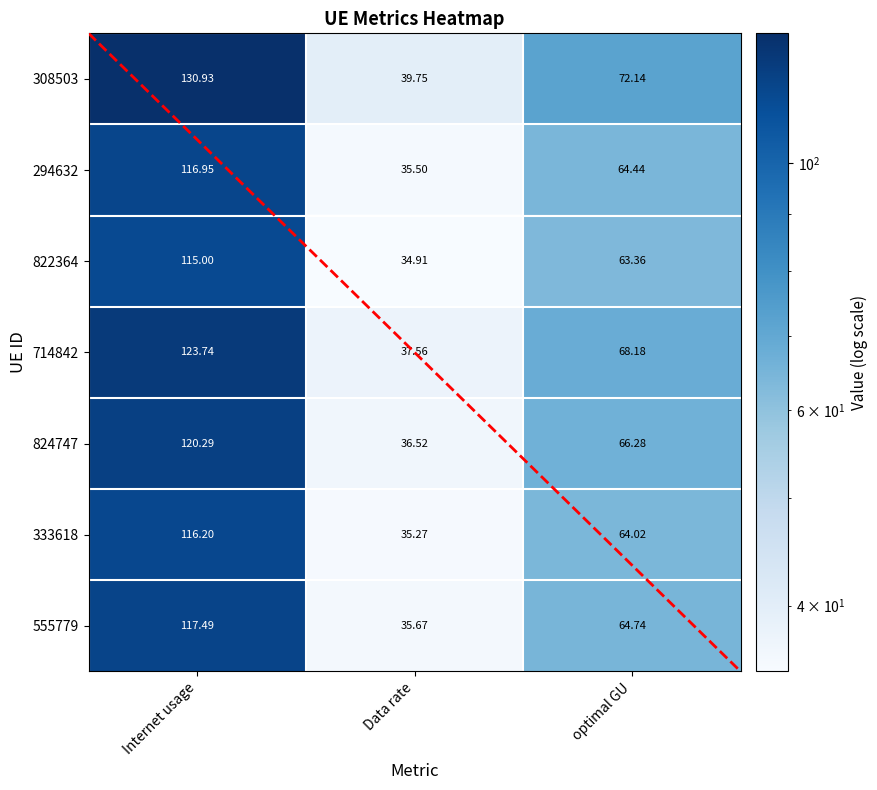

Where does the 824747 series first go above 66?

Internet usage